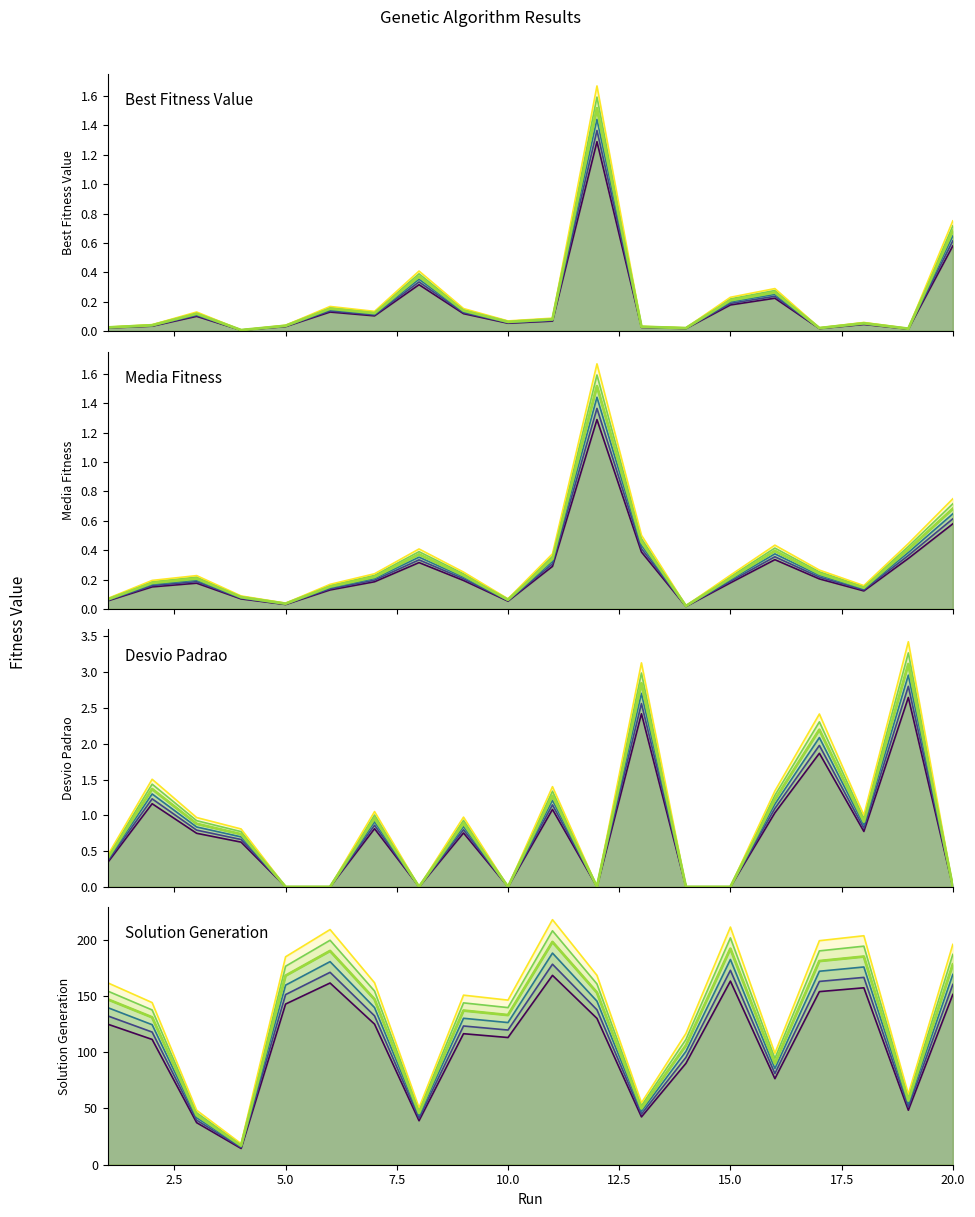

Rank the series by their maximum value, from lowest to highest.

Best Fitness Value, Media Fitness, Desvio Padrao, Solution Generation